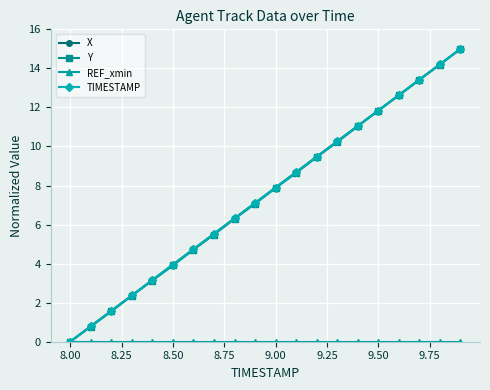

What is the maximum value for X?

15.0